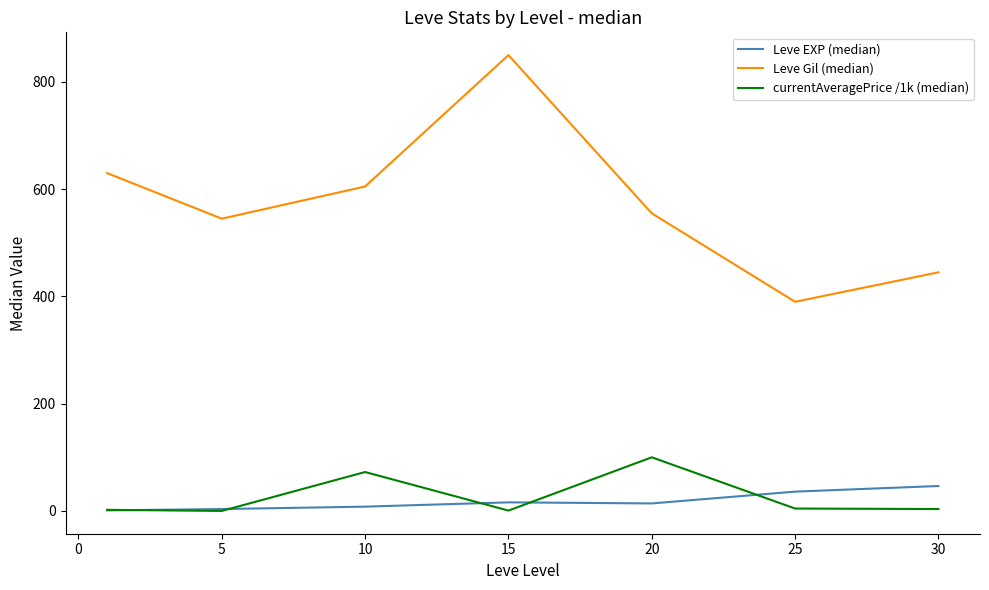

What is the sum of all currentAveragePrice /1k (median) values?

183.3